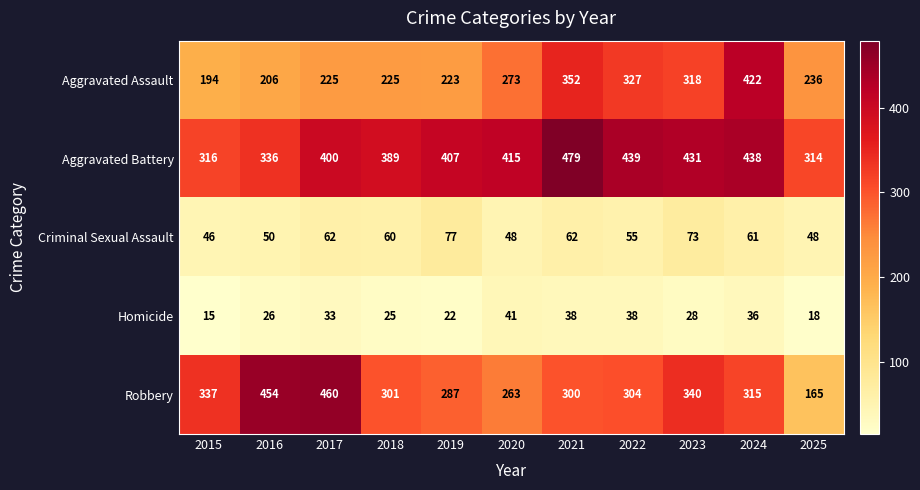

The value of Homicide at 2016 is 38. True or false?

False